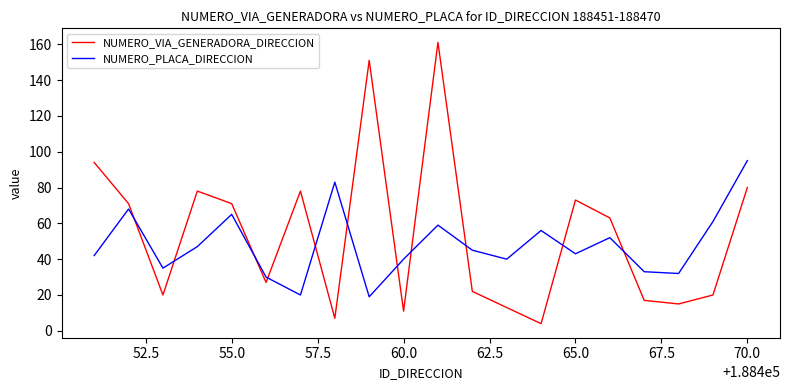

Which series ends up on top after the final intersection of NUMERO_VIA_GENERADORA_DIRECCION and NUMERO_PLACA_DIRECCION?

NUMERO_PLACA_DIRECCION